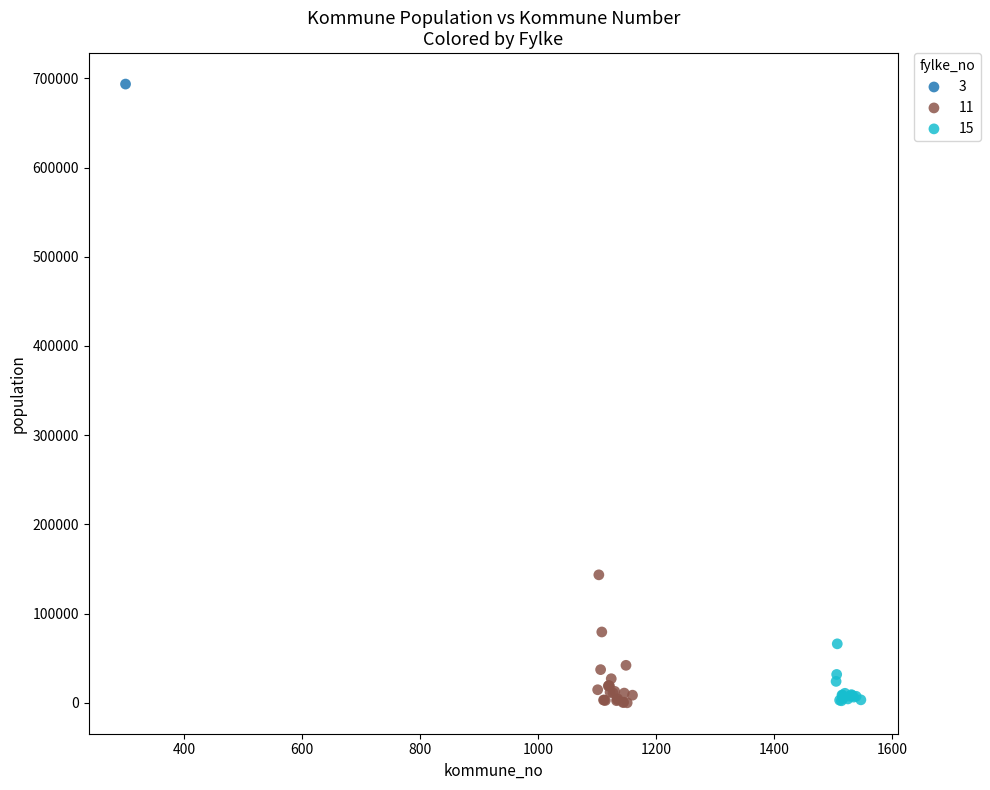

What are all the series names shown in the legend?

3, 11, 15